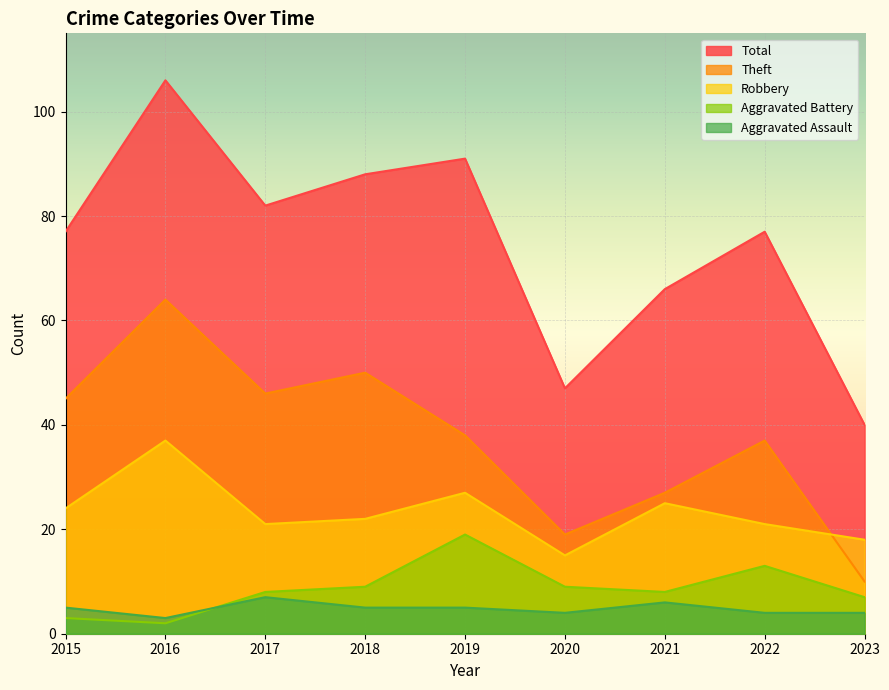

How many data points in Total are less than 77?

3